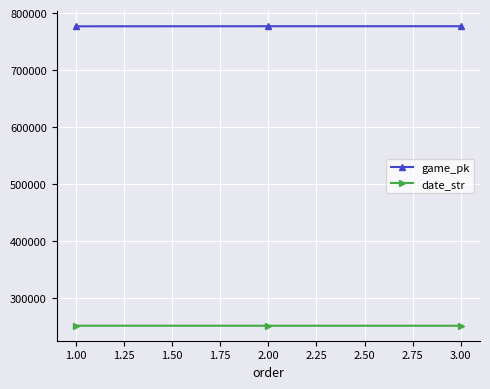

What is the average value of the date_str series?

250756